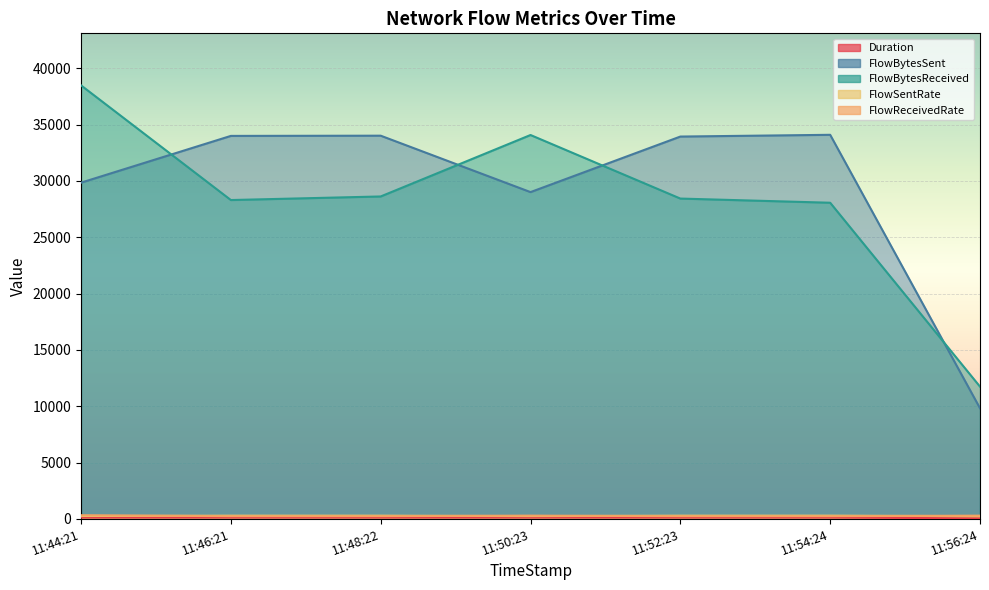

What are all the series names shown in the legend?

Duration, FlowBytesSent, FlowBytesReceived, FlowSentRate, FlowReceivedRate